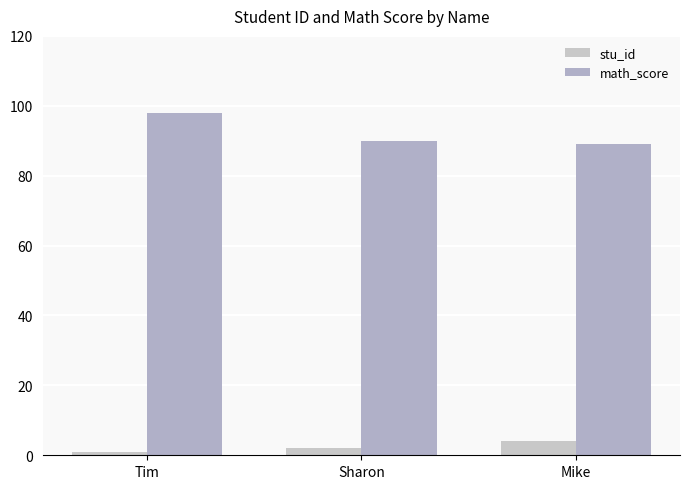

What is the difference between the highest and lowest values at Sharon?

88